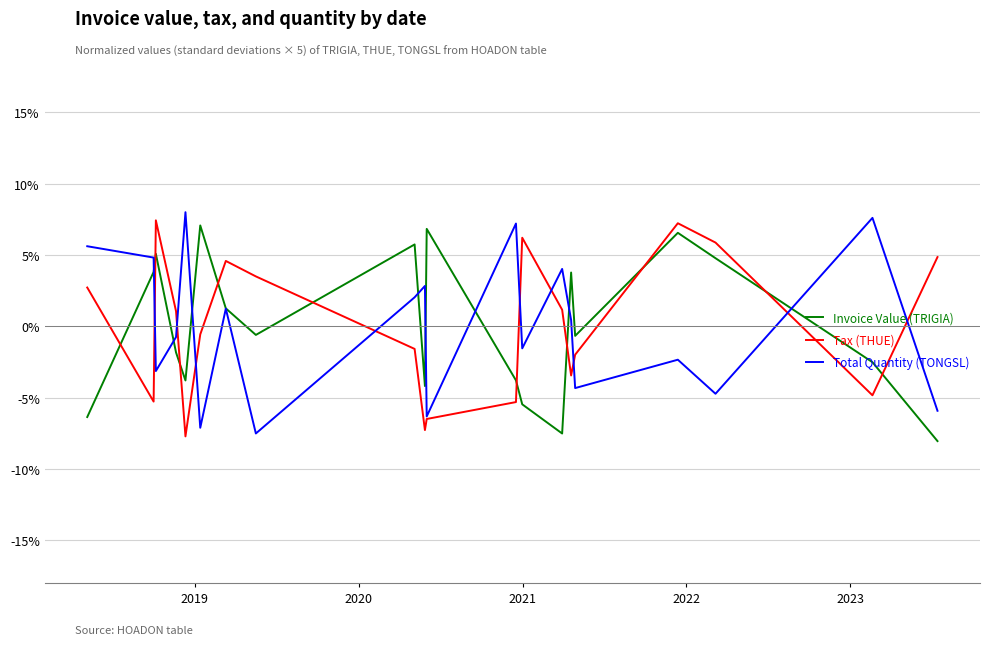

What is the lowest value of the Invoice Value (TRIGIA) series?

-8.1